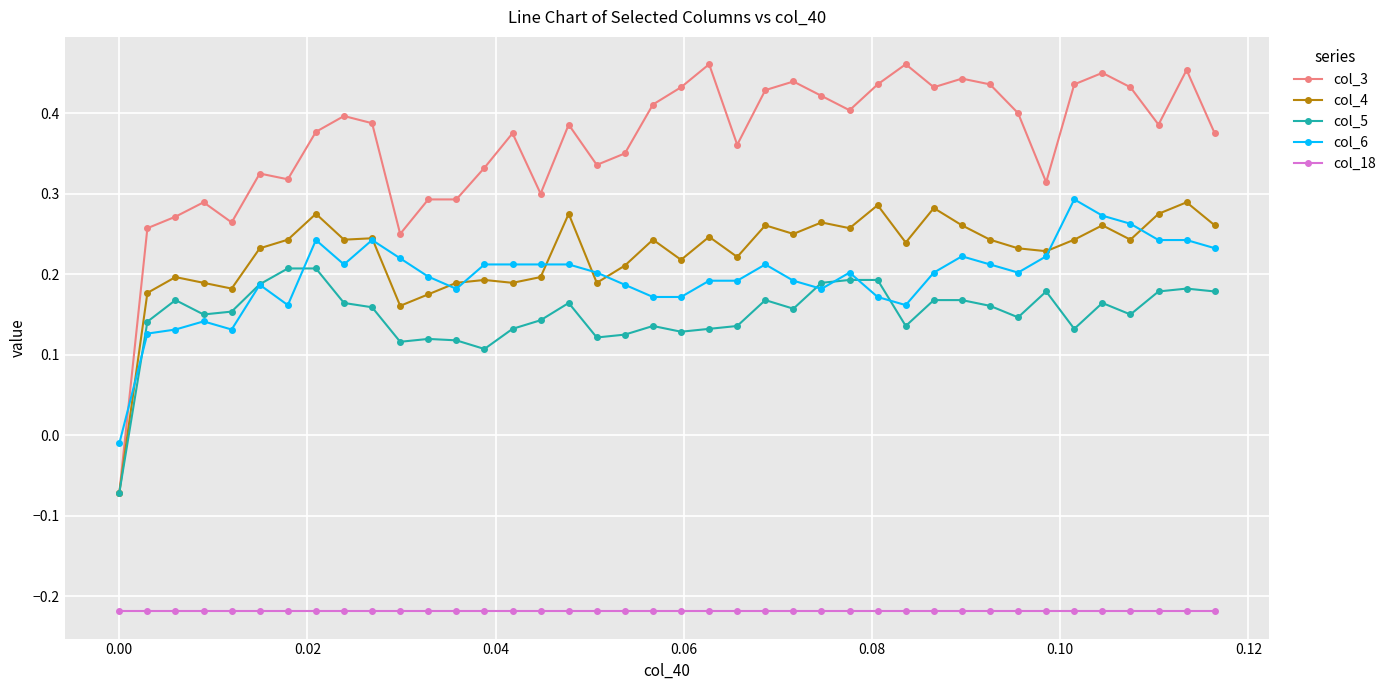

True or false: col_3 has more than 1 interior local peaks.

True